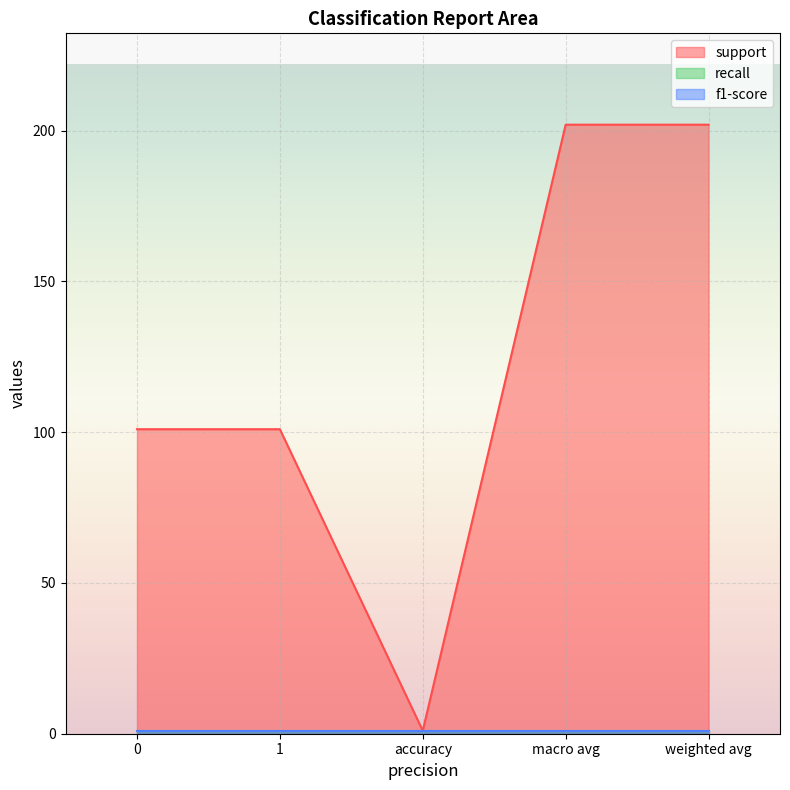

How many lines are shown in the chart?

3